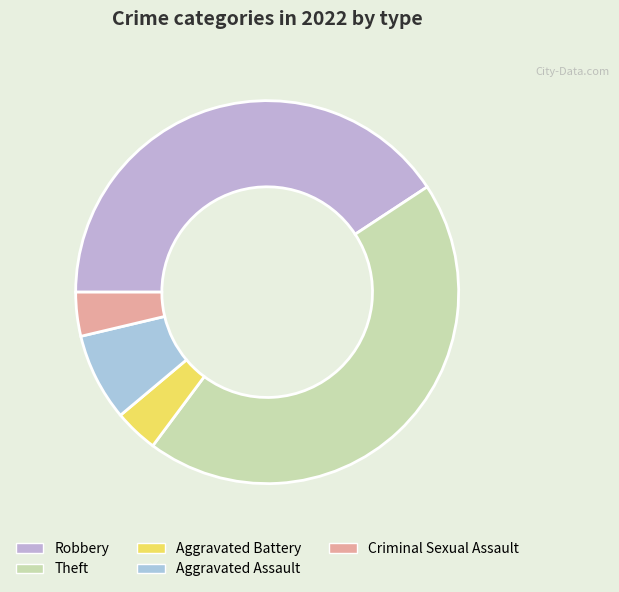

Does Theft account for over 50% of the chart?

No